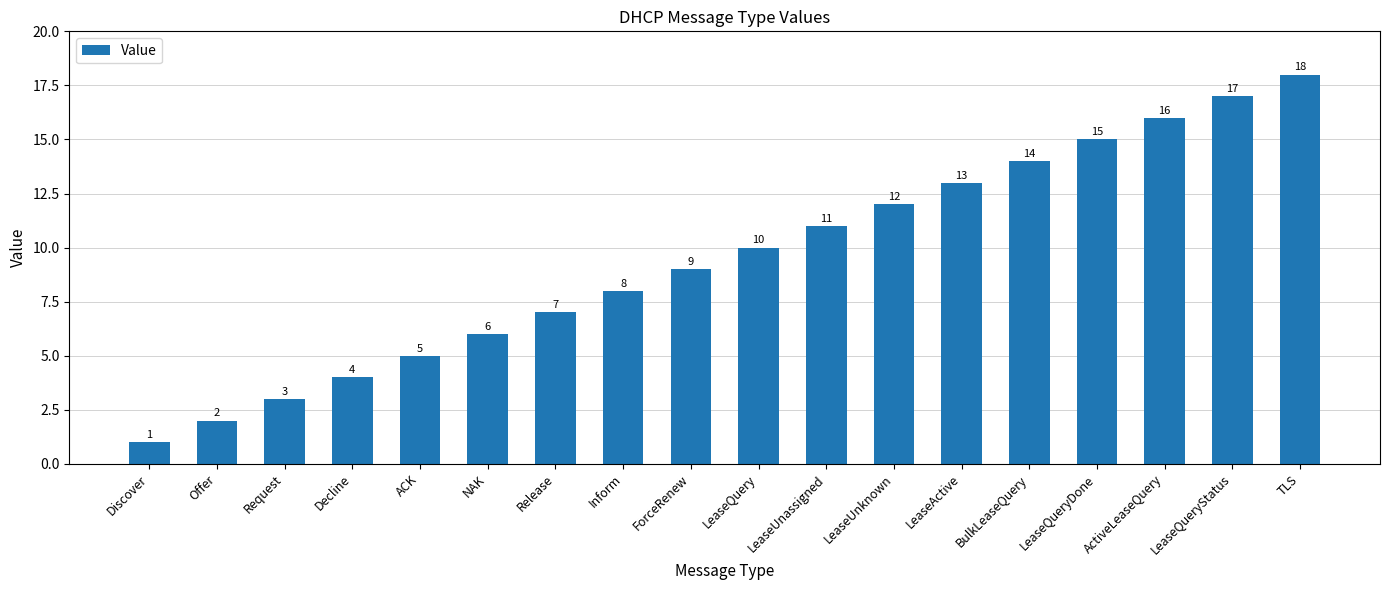

Approximately how many times larger is the value at BulkLeaseQuery compared to LeaseQueryDone?

0.9